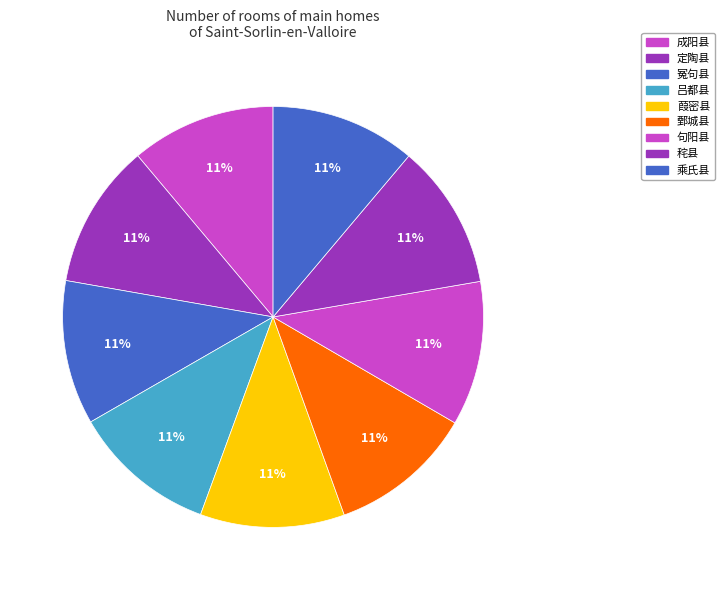

To the nearest percent, what percentage of the pie is 秺县?

11%